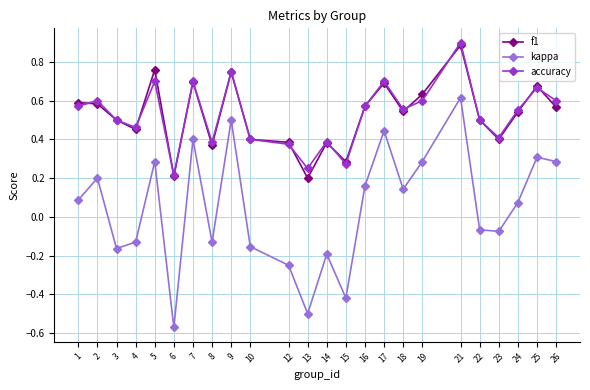

At which category does accuracy reach its first local peak?

2